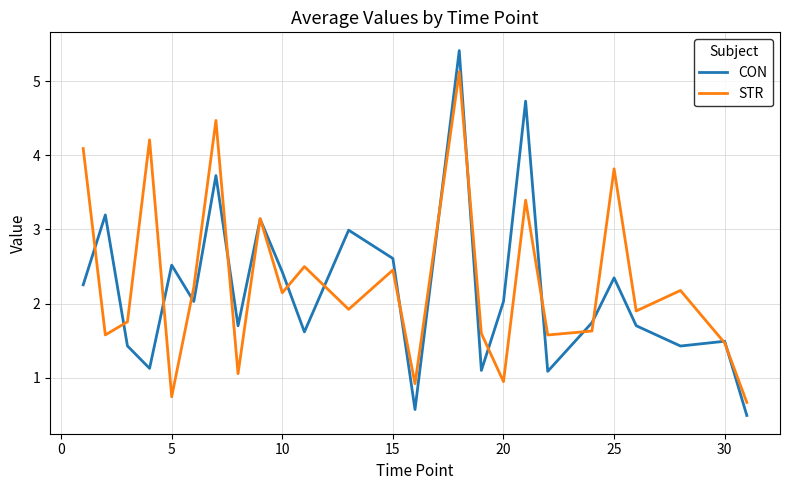

Rank the series by their maximum value, from lowest to highest.

STR, CON